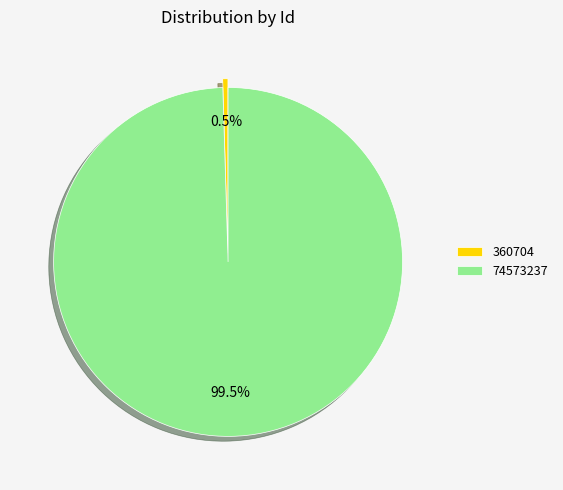

To the nearest percent, what is the difference between the largest and smallest slice percentages?

99%